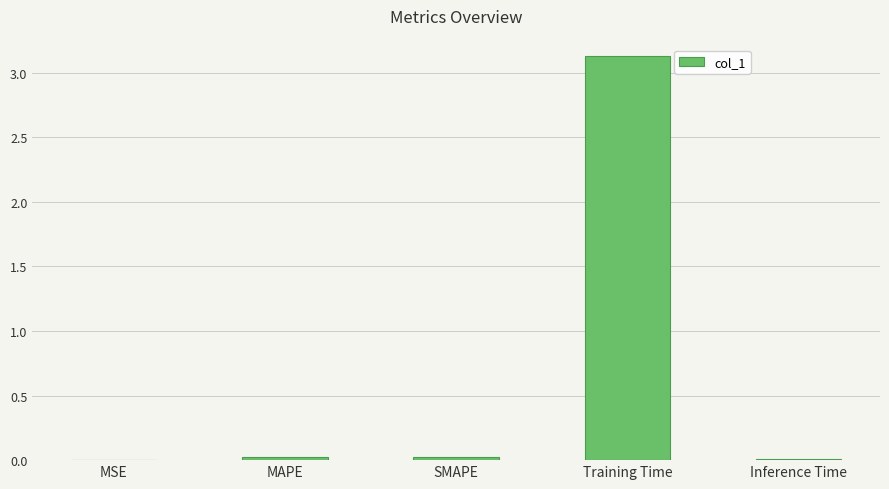

What is the sum of all values?

3.2